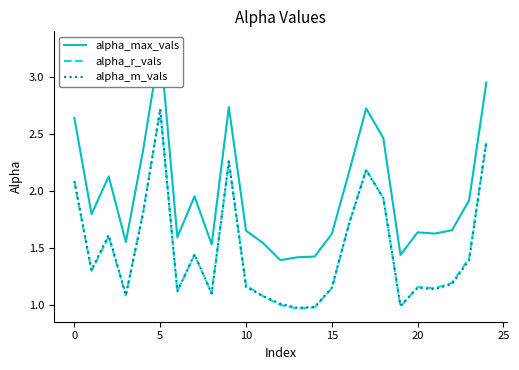

Which category has the lowest value in the alpha_r_vals series?

13